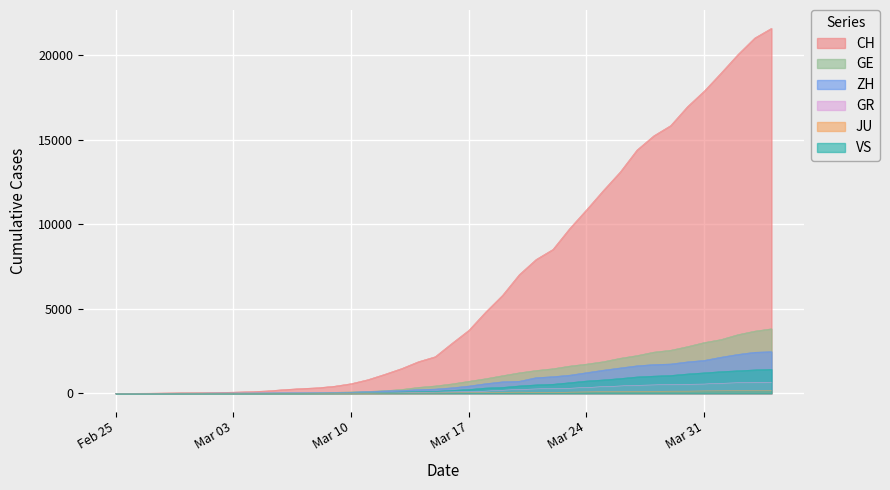

Which series has the widest spread of values?

CH